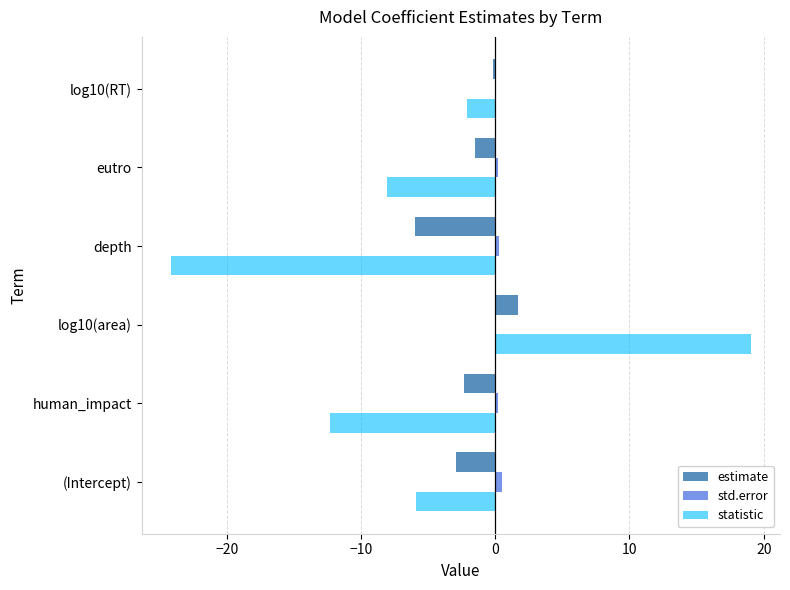

At which category is the sum across all series the highest?

log10(area)